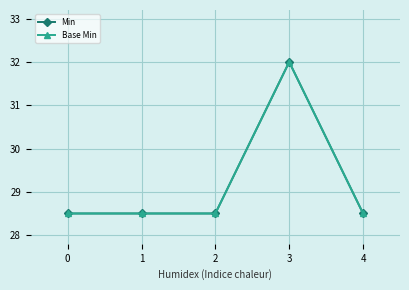

What is the sum of the Min values at 3 and 2?

60.5